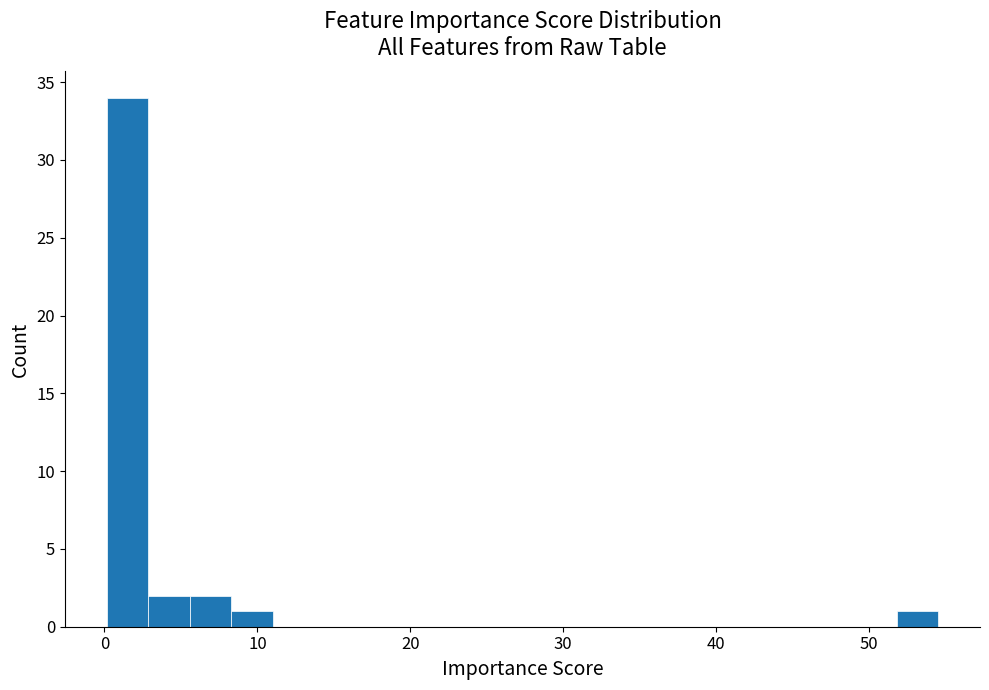

Around what value on the x-axis is the tallest bar? Give the approximate position of its centre, as read against the axis.

2